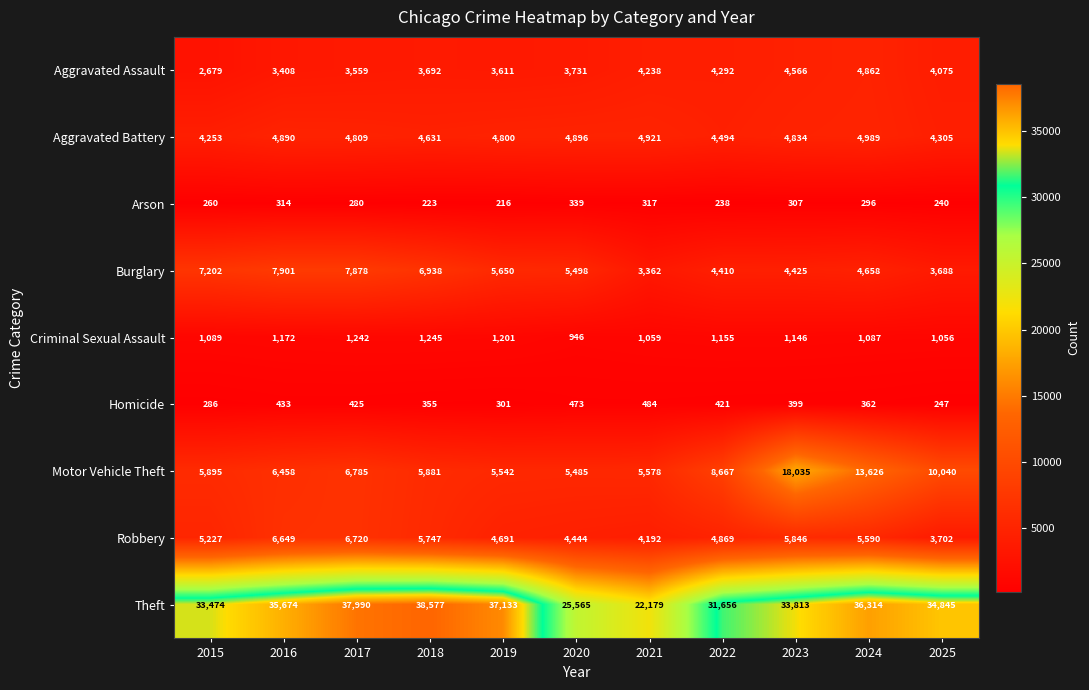

At 2015, list the series in order from smallest to largest.

Arson, Homicide, Criminal Sexual Assault, Aggravated Assault, Aggravated Battery, Robbery, Motor Vehicle Theft, Burglary, Theft